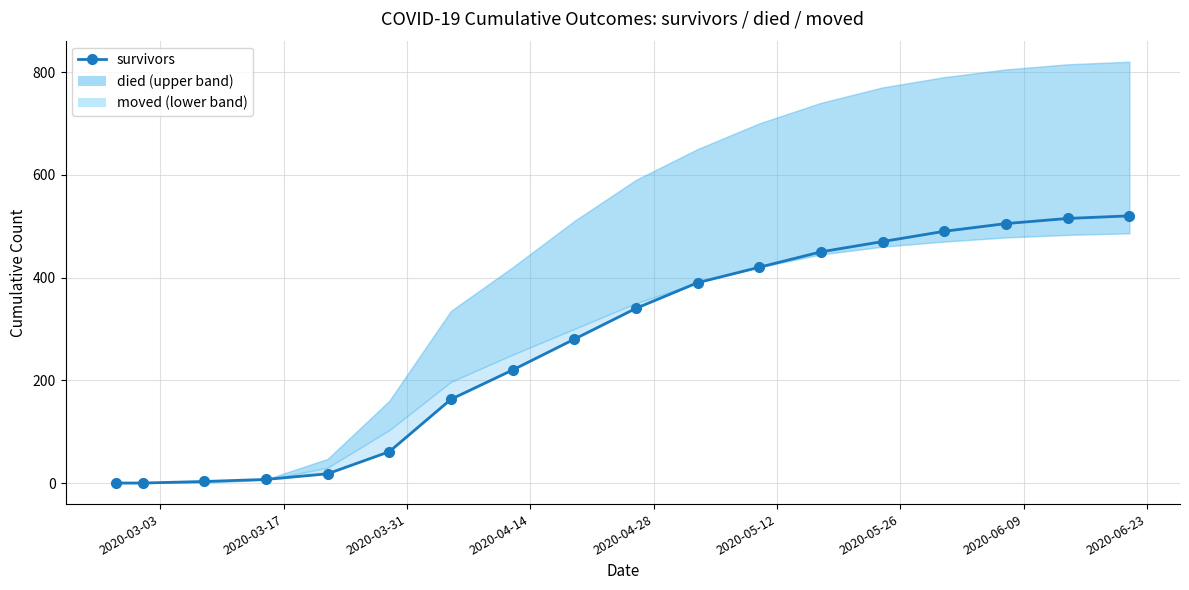

What is the difference between the maximum and minimum values?

520